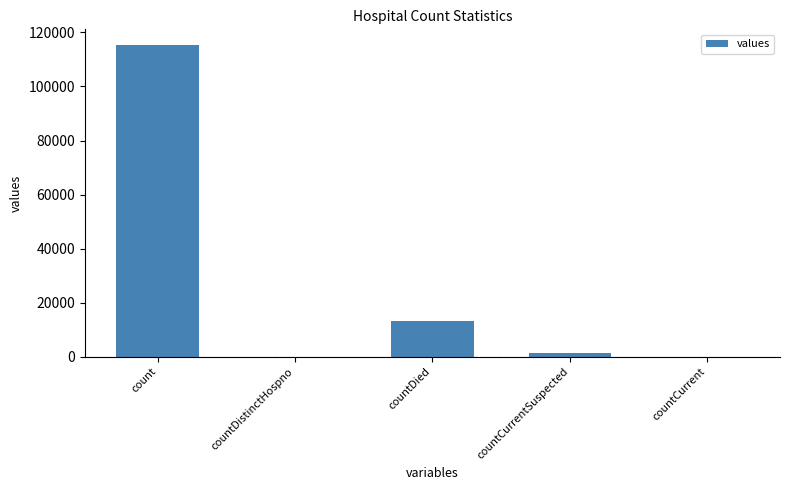

The chart shows a value of 45396 at countDistinctHospno. True or false?

False